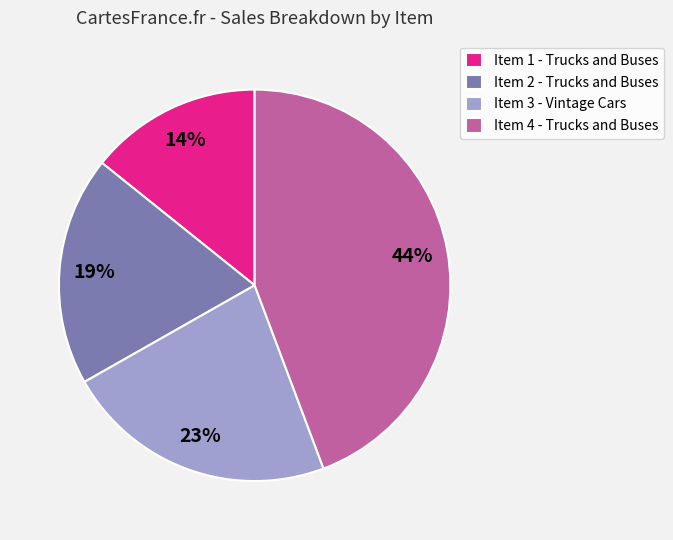

What is the ratio of the value at Item 4 - Trucks and Buses to the value at Item 1 - Trucks and Buses?

3.1